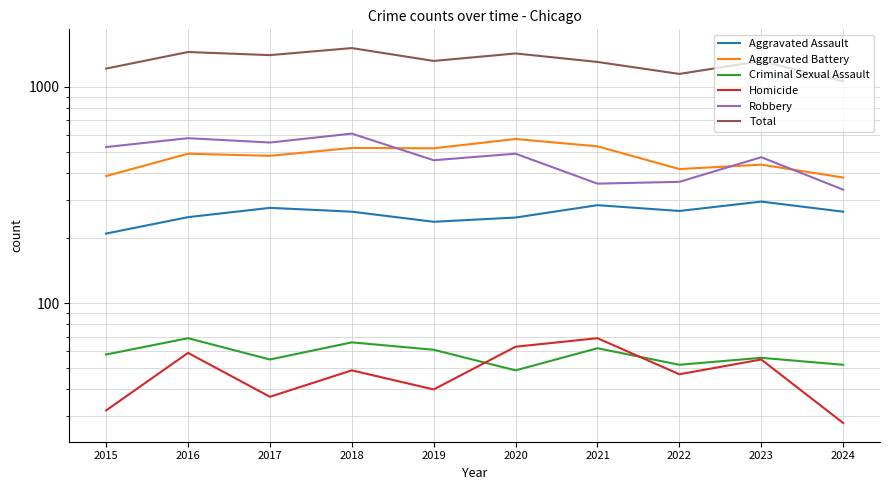

Between 2019 and 2023, which is larger?

2023